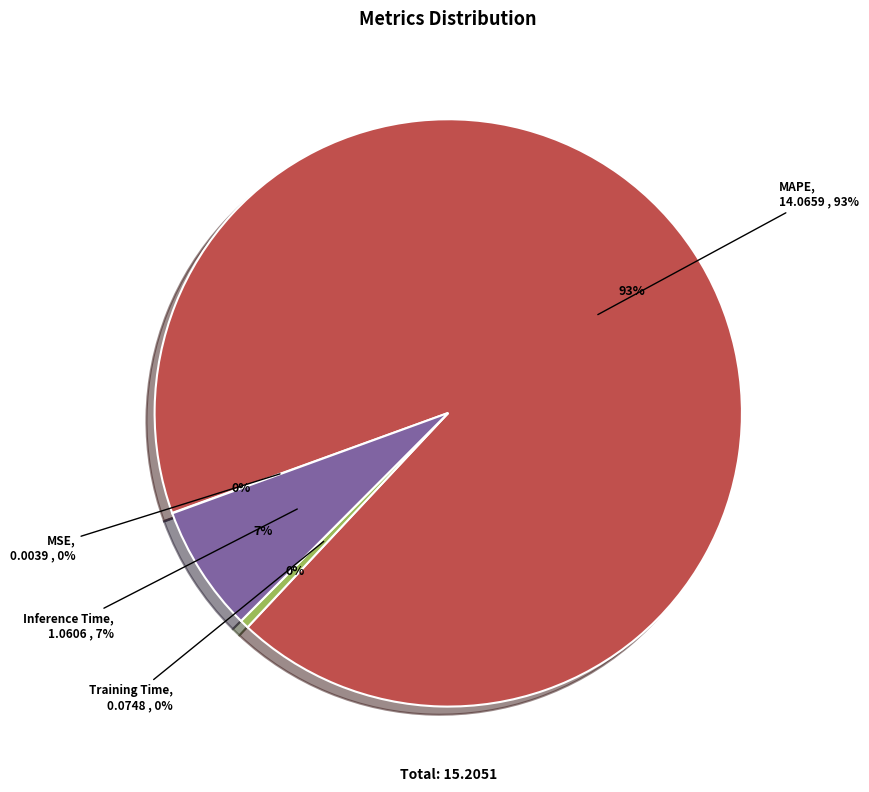

What percentage is NOT represented by Training Time?

99.5%